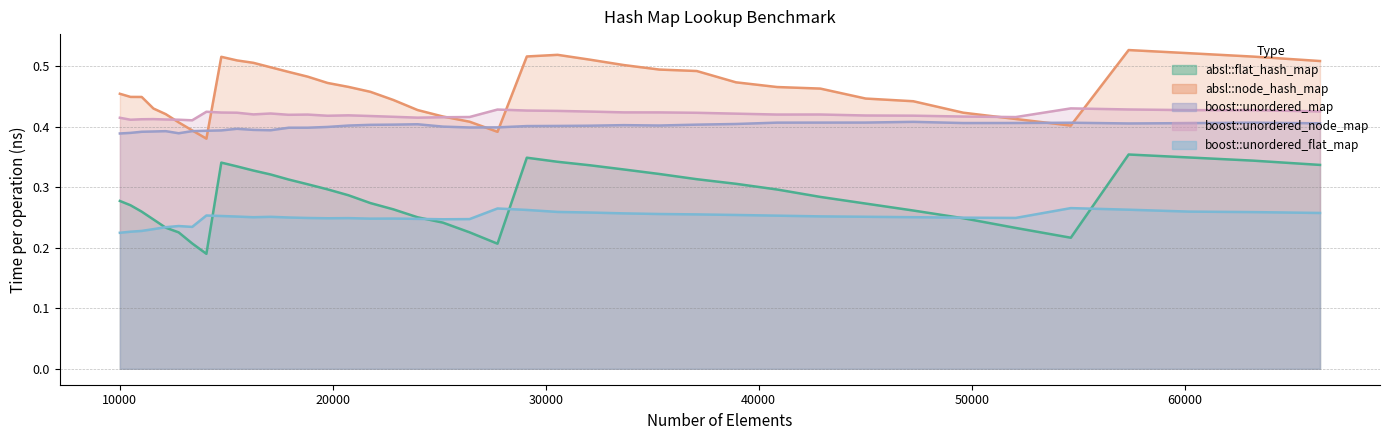

What are all the series names shown in the legend?

absl::flat_hash_map, absl::node_hash_map, boost::unordered_map, boost::unordered_node_map, boost::unordered_flat_map